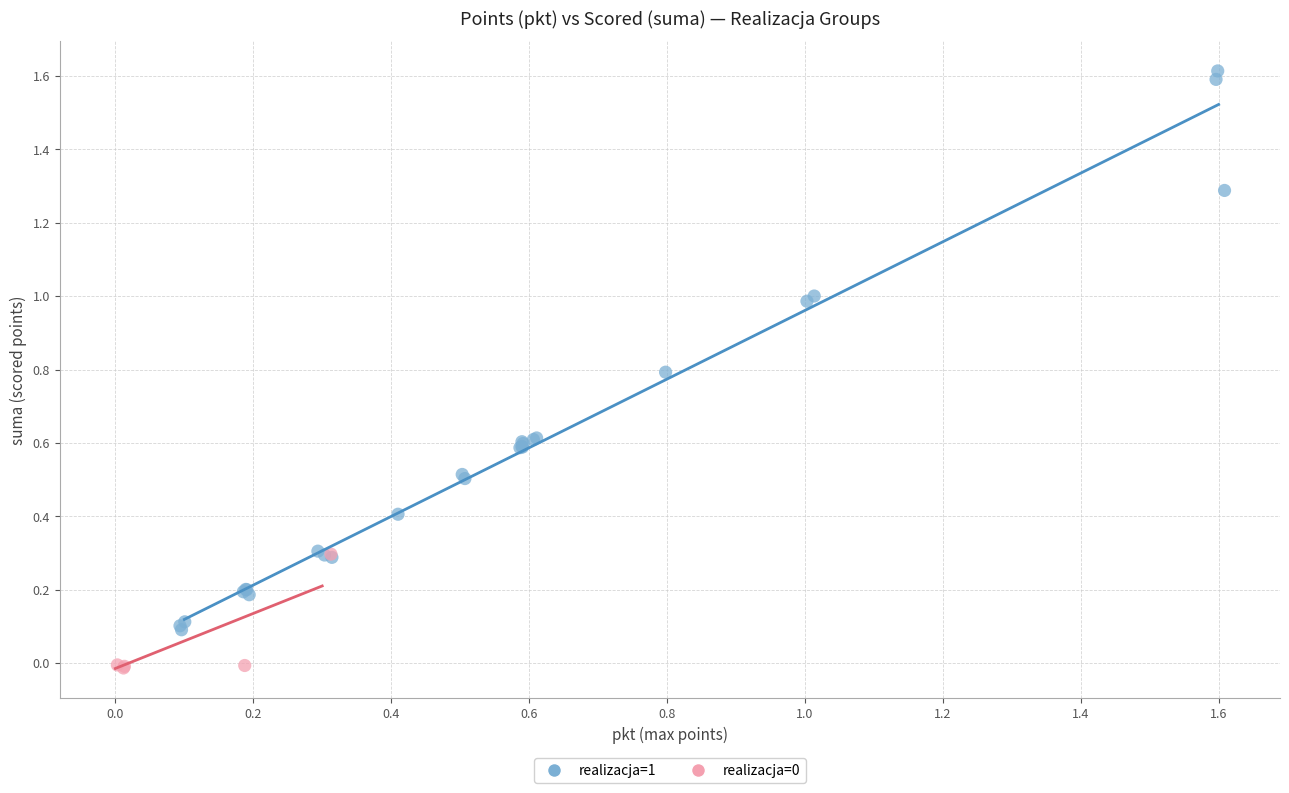

Which series contains the highest Y value?

realizacja=1